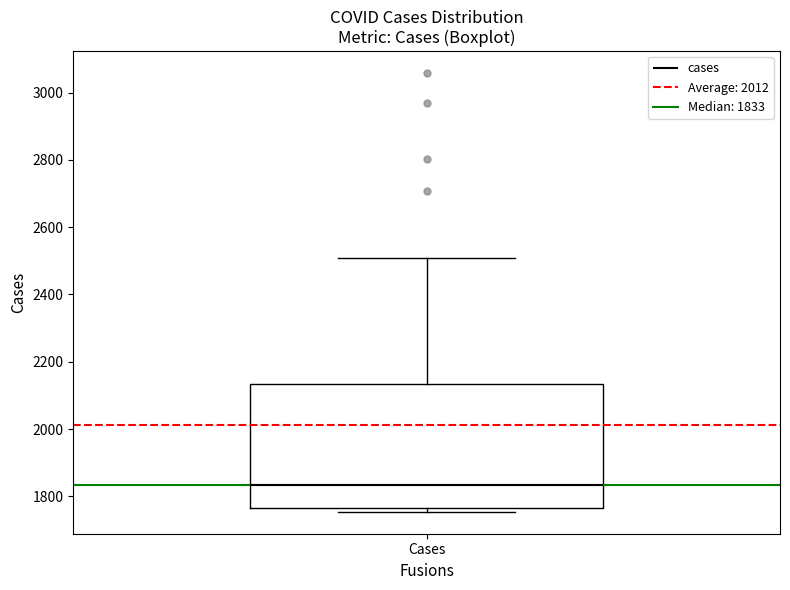

Read this box plot against the y-axis: the position of the median line, the range covered by the box, and the ends of both whiskers. The values are not printed on the chart, so give them approximately, as read against the axis.

median 1840, box 1760 to 2140, whiskers 1760 (just below the box's lower edge) to 2500